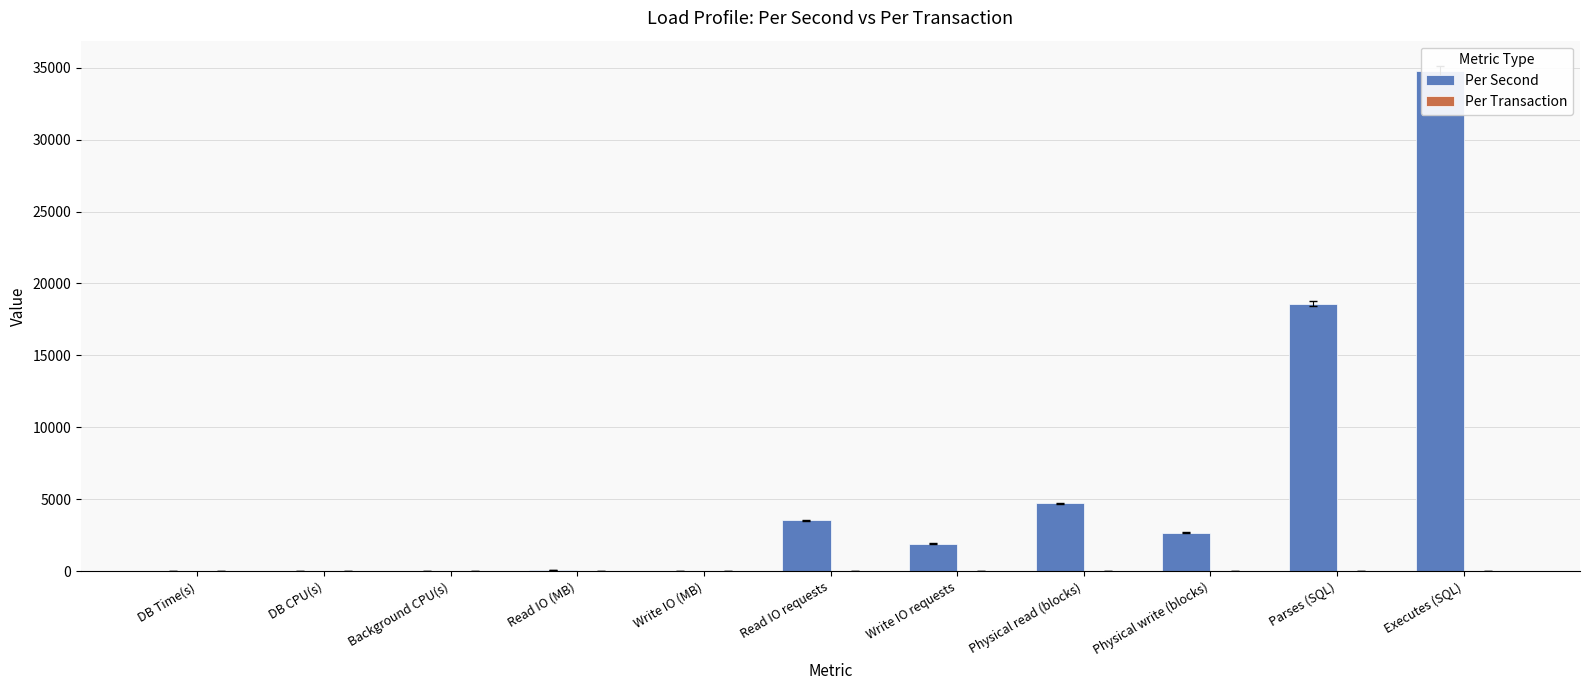

What is the difference between the maximum and minimum values in the Per Second series?

34769.8